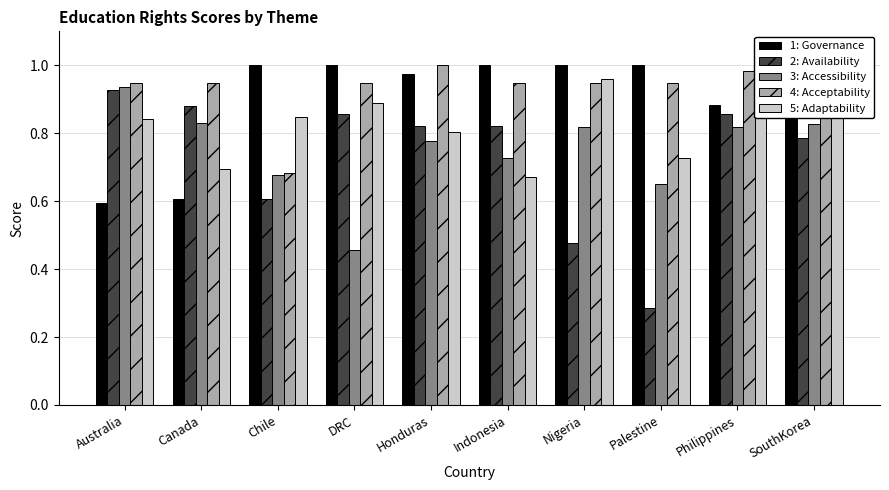

How many categories are shown in the chart?

10